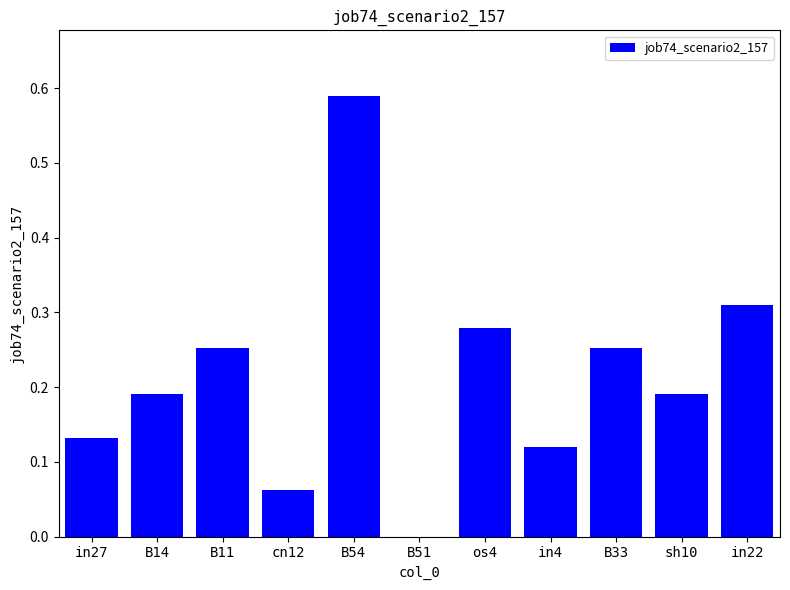

Which category has the highest value across all series?

B54